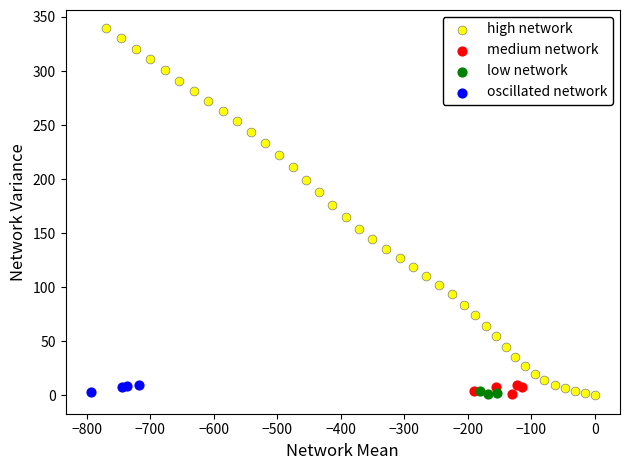

Which series contains the highest Y value?

high network